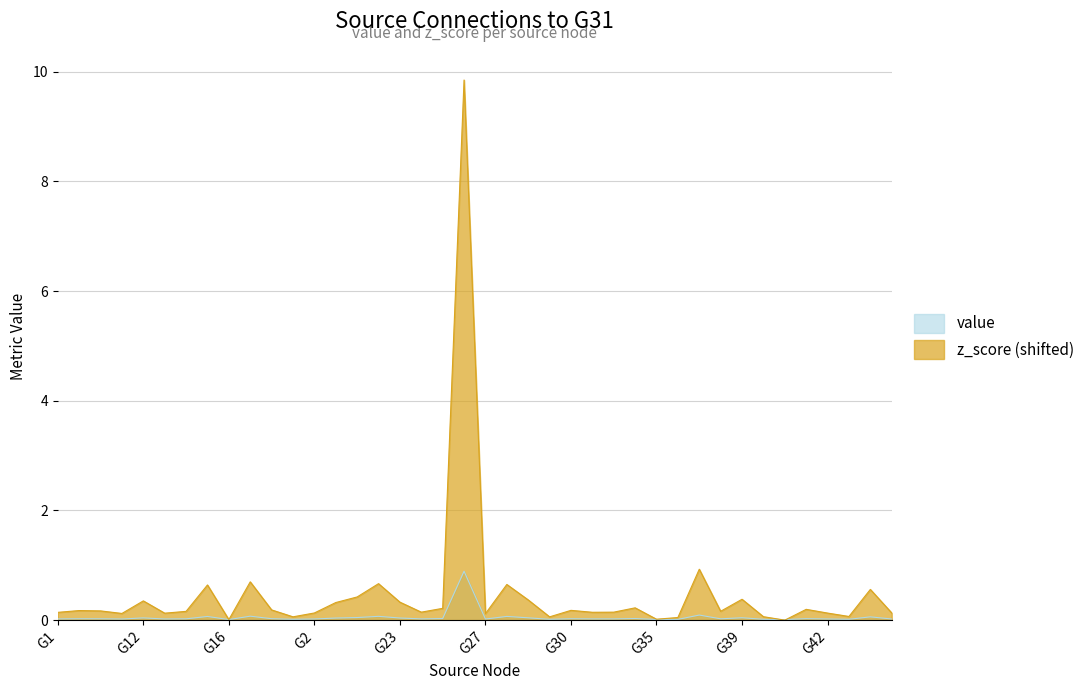

At which category is the sum across all series the highest?

G26